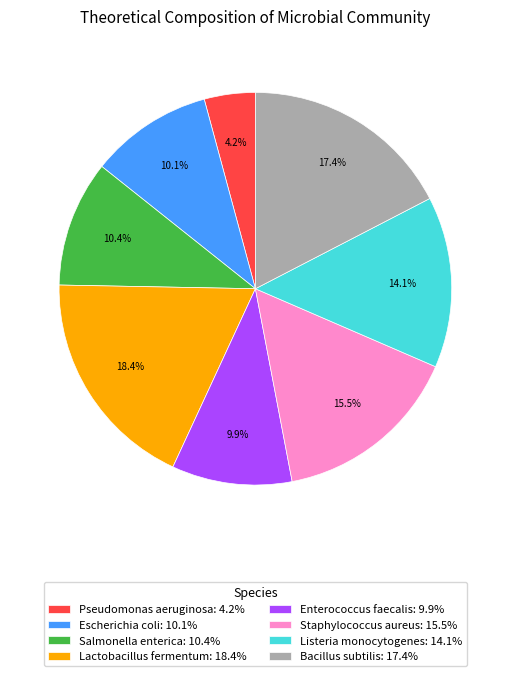

Does Staphylococcus aureus: 15.5% account for over 50% of the chart?

No